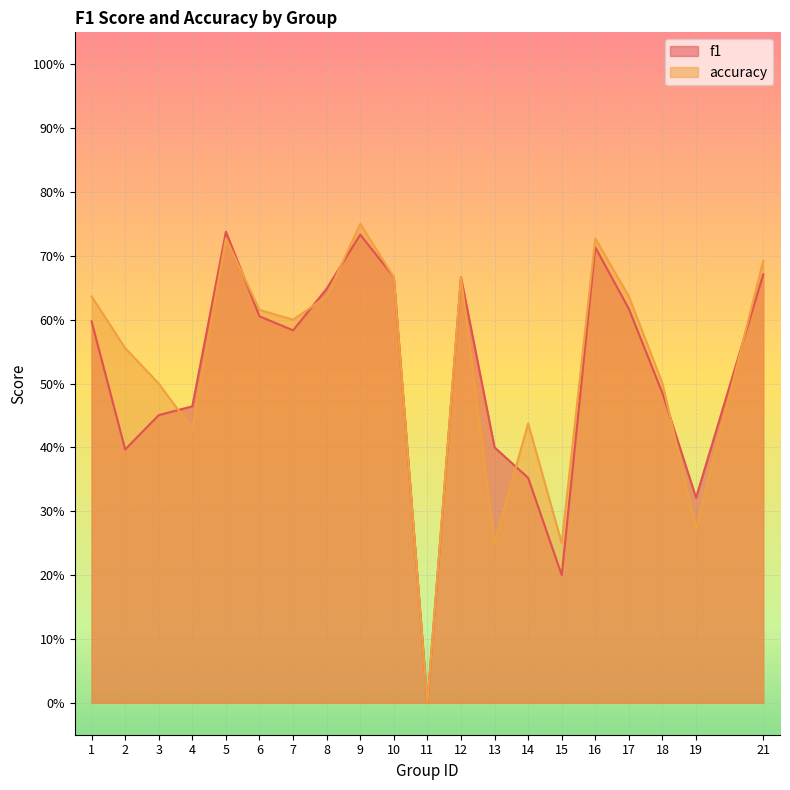

How many times do accuracy and f1 cross each other?

7